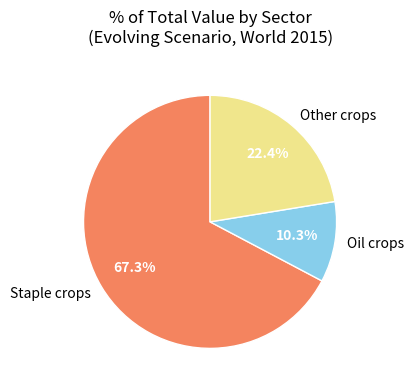

Which slice represents more than half of the pie?

Staple crops